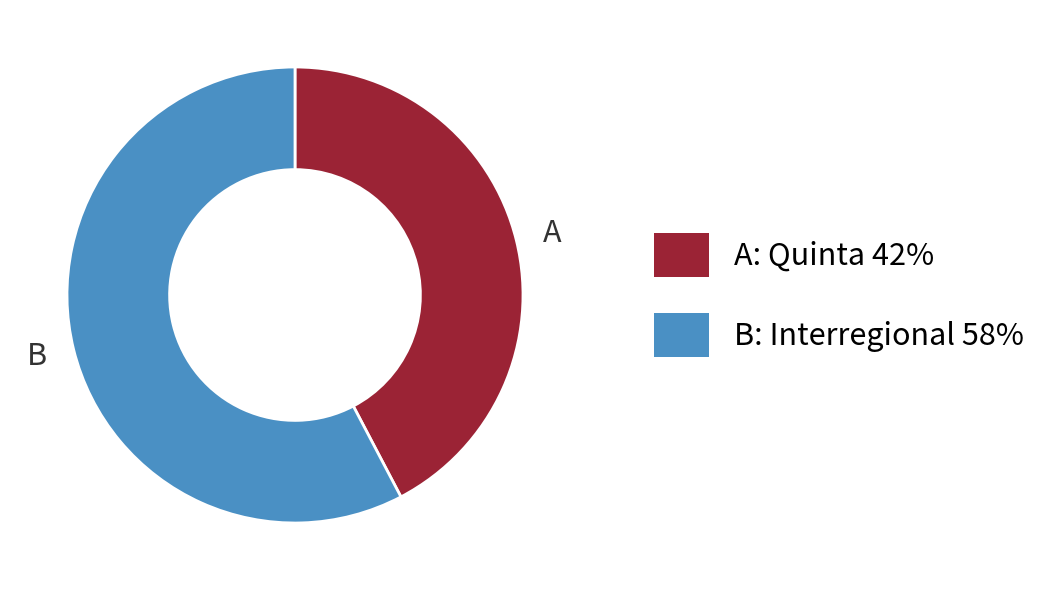

Does B account for over 50% of the chart?

Yes